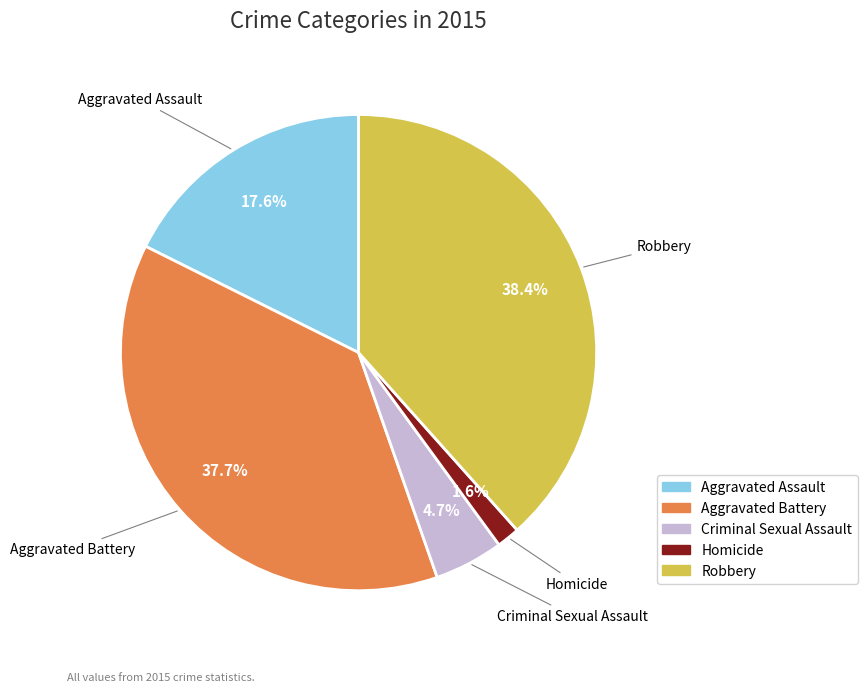

To the nearest percent, what is the difference between the largest and smallest slice percentages?

37%